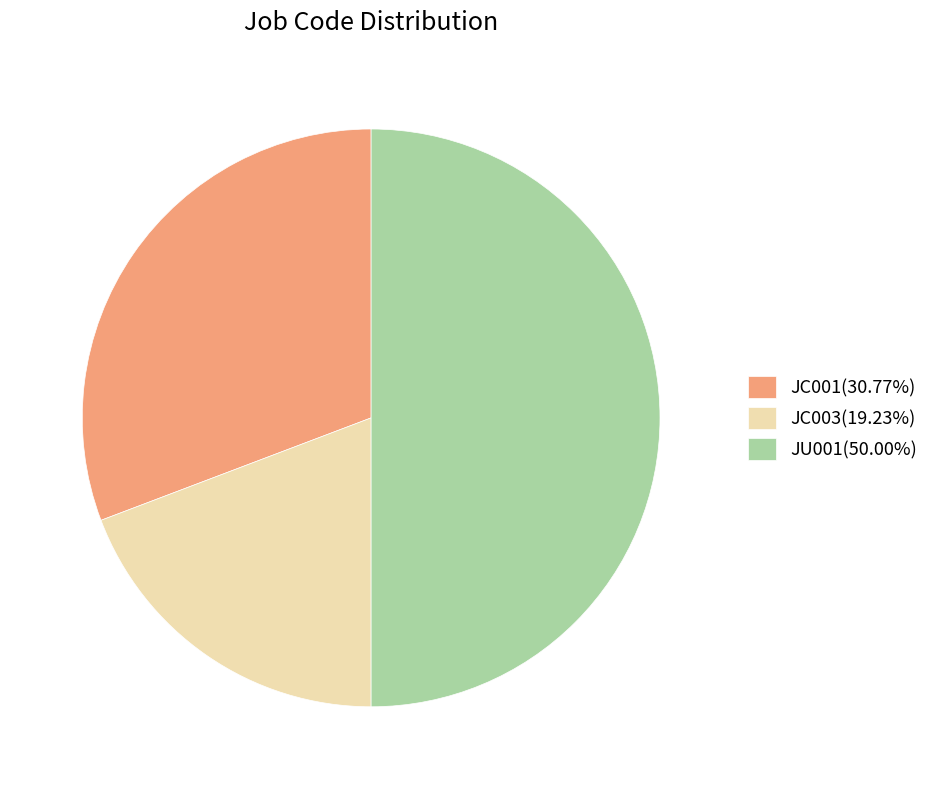

What is the ratio of the value at JC003(19.23%) to the value at JC001(30.77%)?

0.6